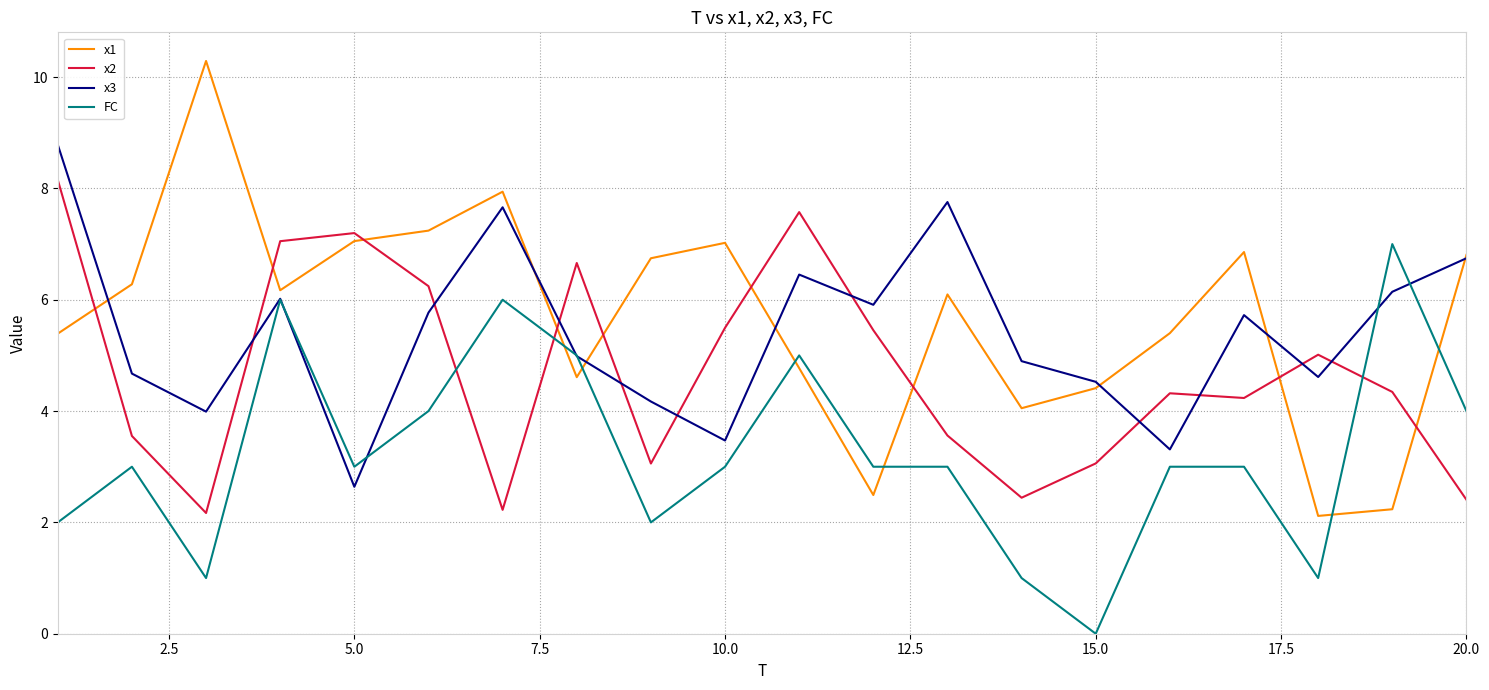

What is the difference between the maximum and second lowest values in the x3 series?

5.5